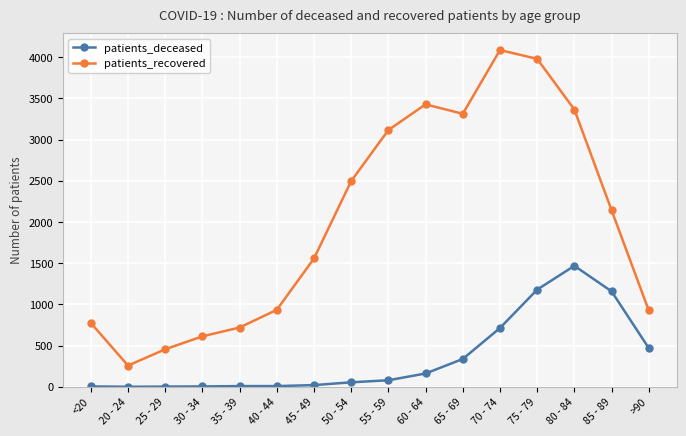

What is the label of the 9th point from the right?

50 - 54